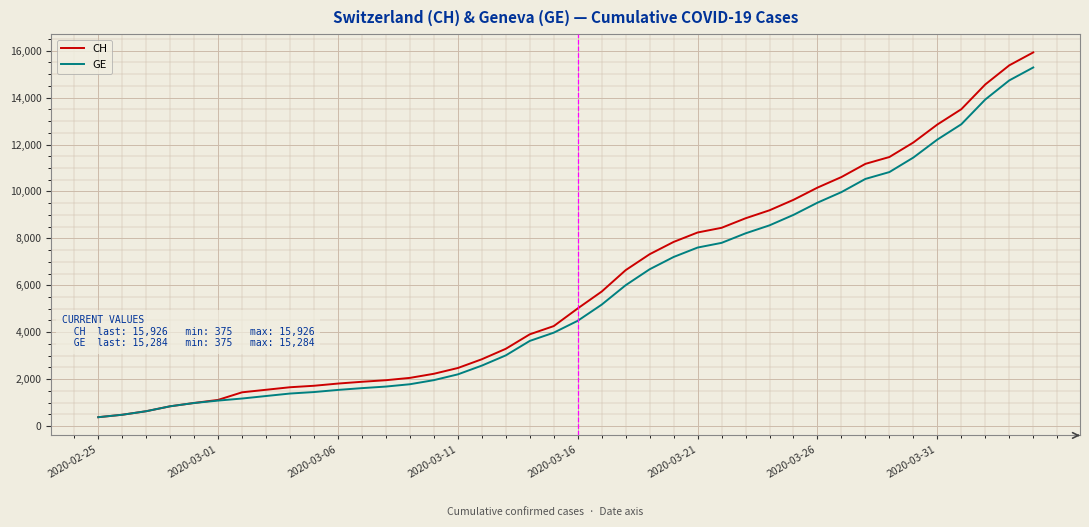

Which series has the largest total across all categories?

CH